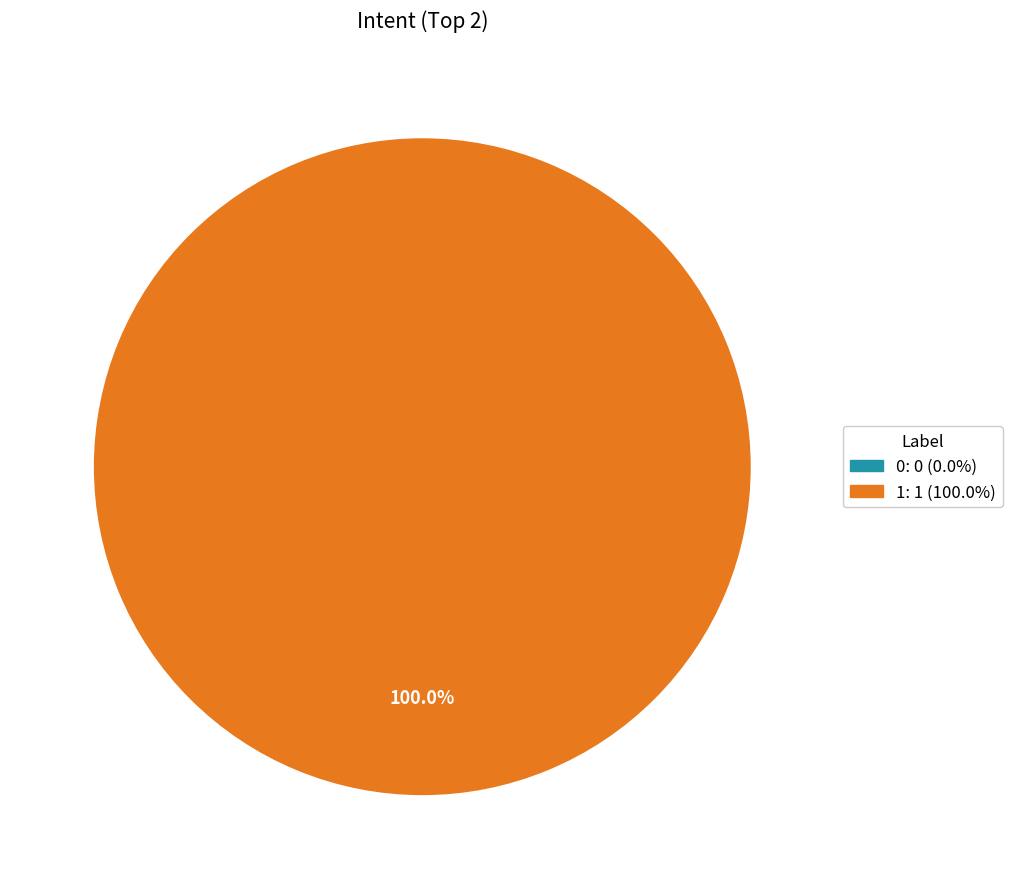

What percentage do 1 and 0 together represent?

100.0%